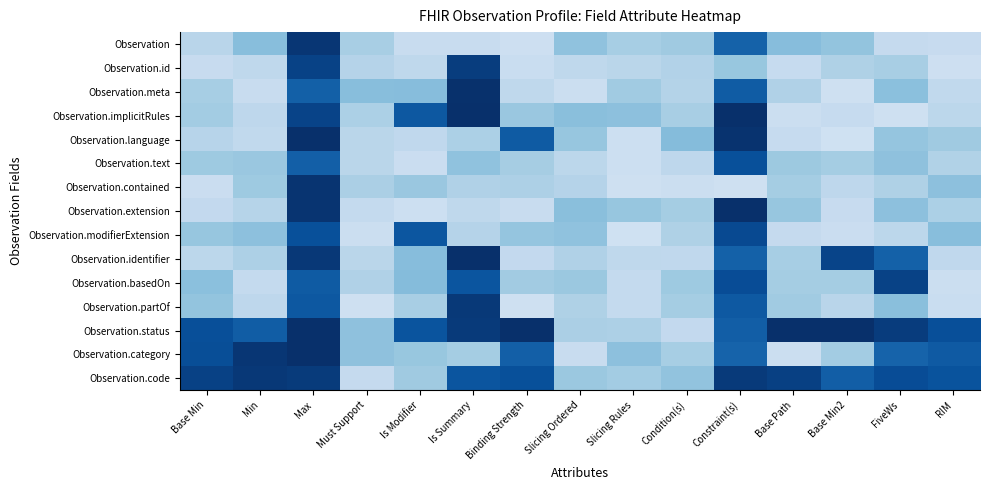

At which category does the chart reach its peak across all series?

Is Summary